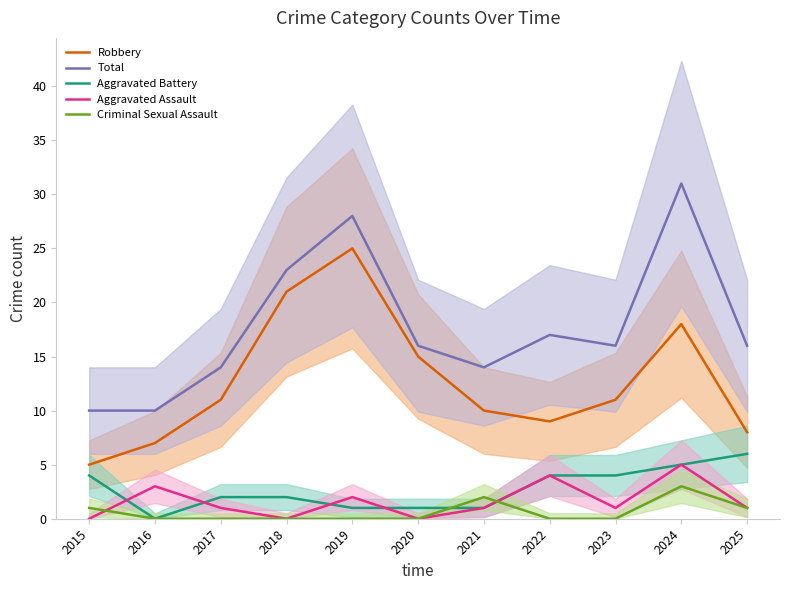

What is the difference between the second highest and second lowest values in the Total series?

18